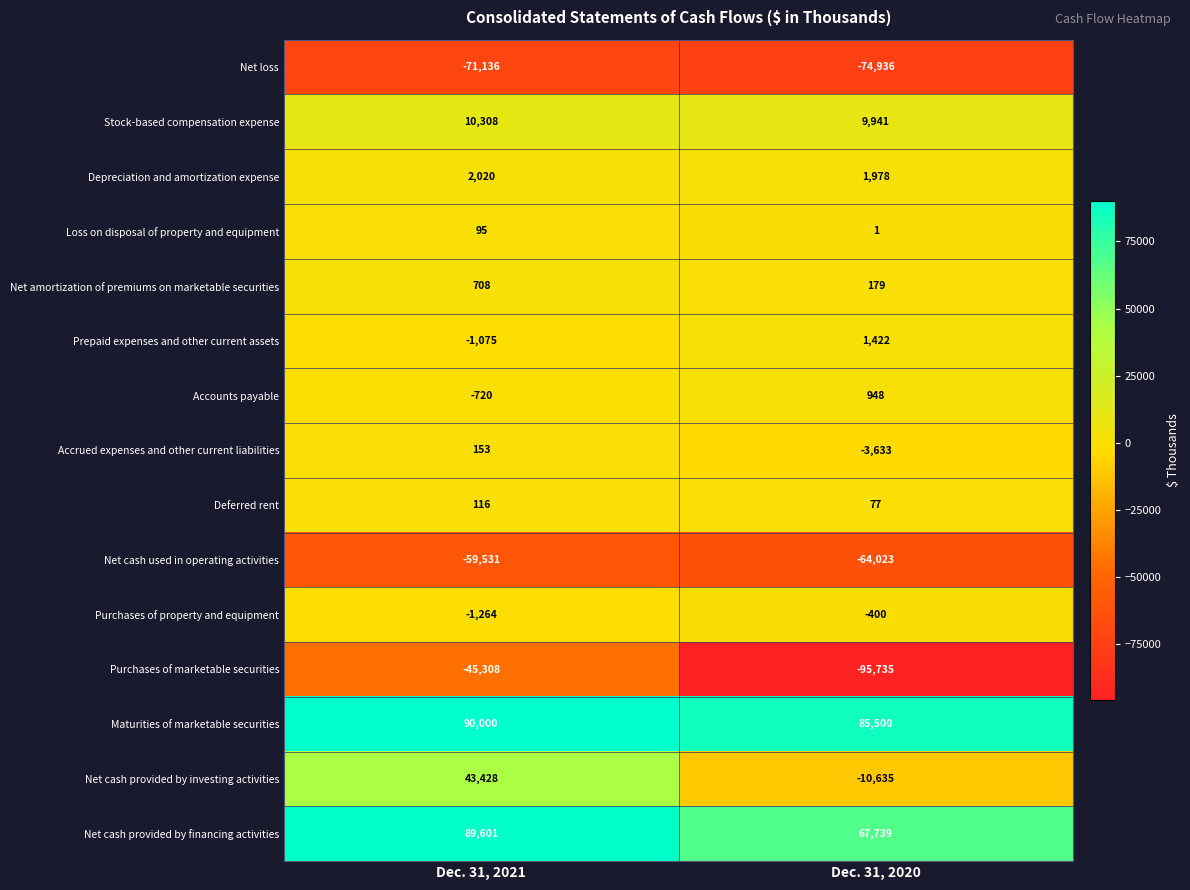

Which series has the largest total across all categories?

Maturities of marketable securities